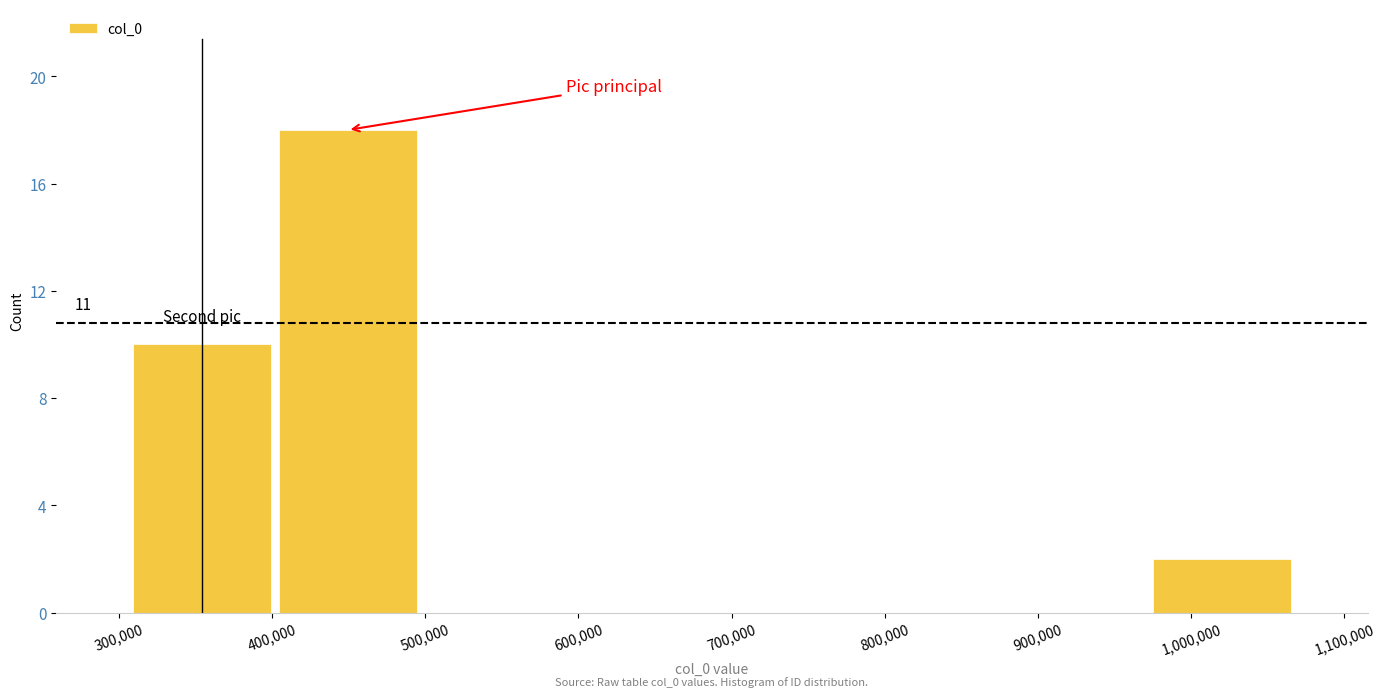

Which range on the x-axis has the tallest bar?

400000 to 500000